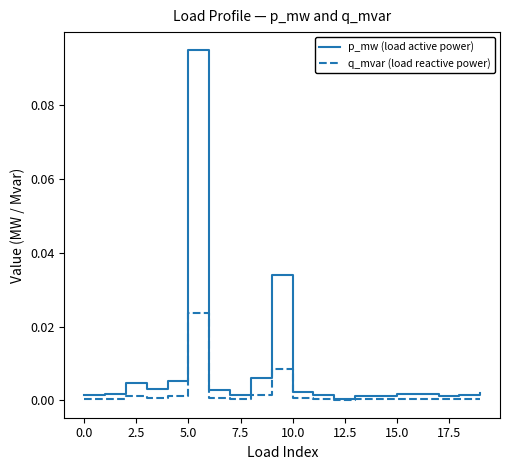

Which series has the largest range (max minus min)?

p_mw (load active power)